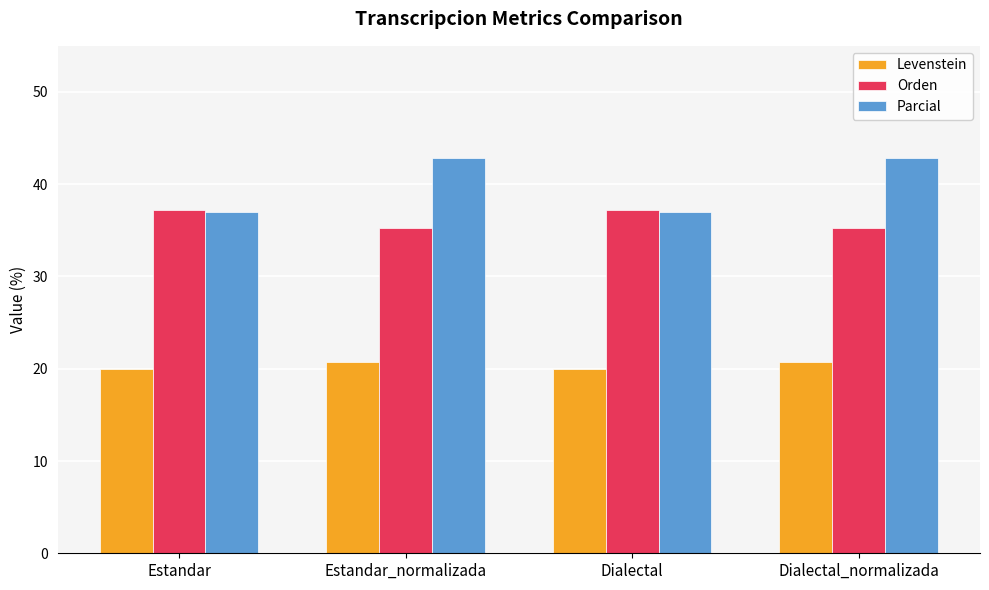

Which series has the largest total across all categories?

Parcial